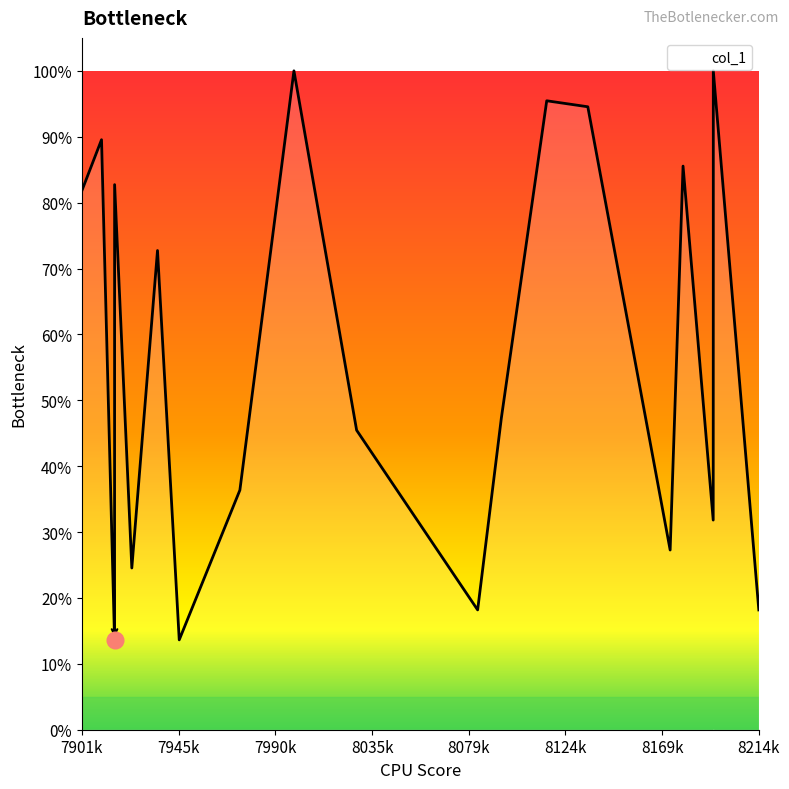

The chart shows a value of 60088 at 8179084. True or false?

False